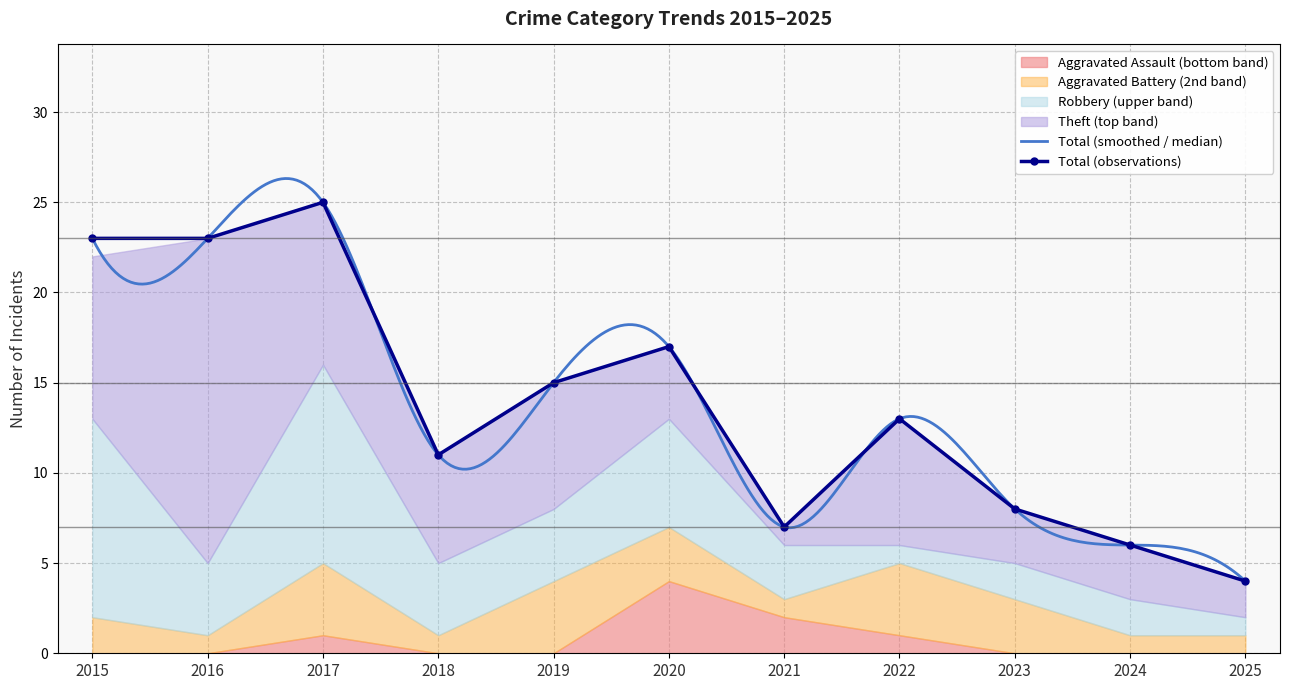

True or false: Aggravated Assault and Theft intersect in this chart.

True